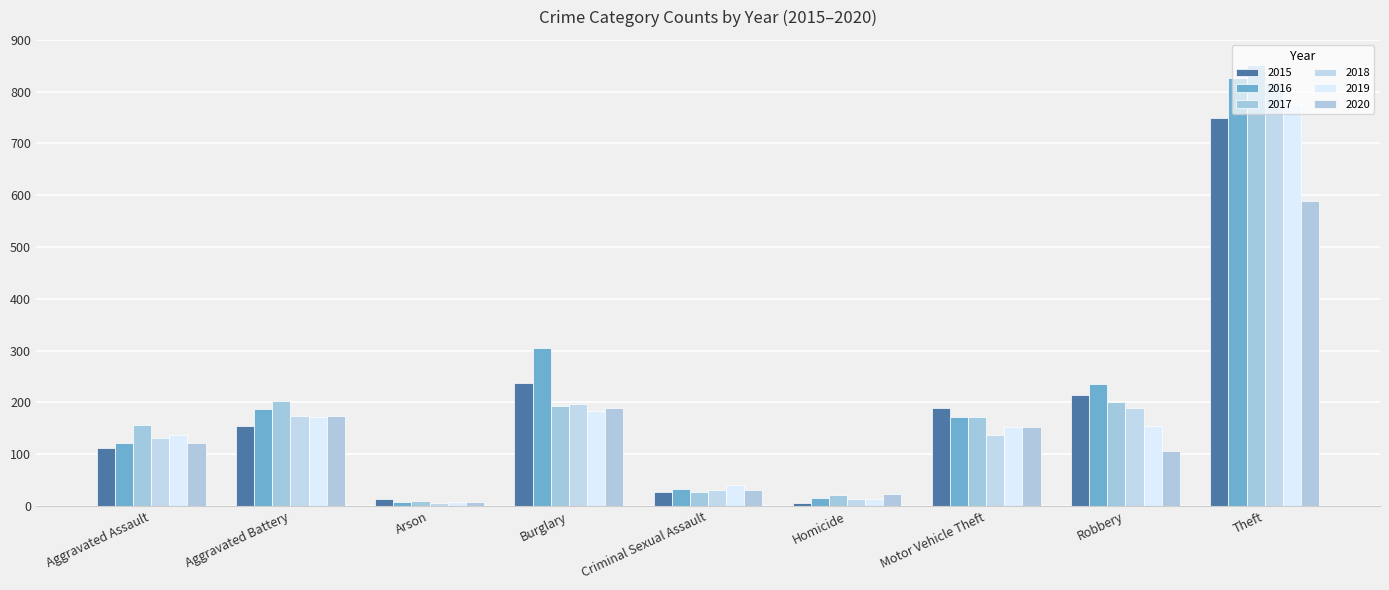

Reading left to right, extract all data points from this chart.

2015: 112	155	14	237	27	6	190	214	749
2016: 122	187	8	305	33	16	171	235	826
2017: 156	202	9	193	27	22	171	200	851
2018: 131	173	5	197	31	14	137	190	819
2019: 138	171	7	184	40	13	152	155	776
2020: 121	173	7	190	31	23	153	106	588